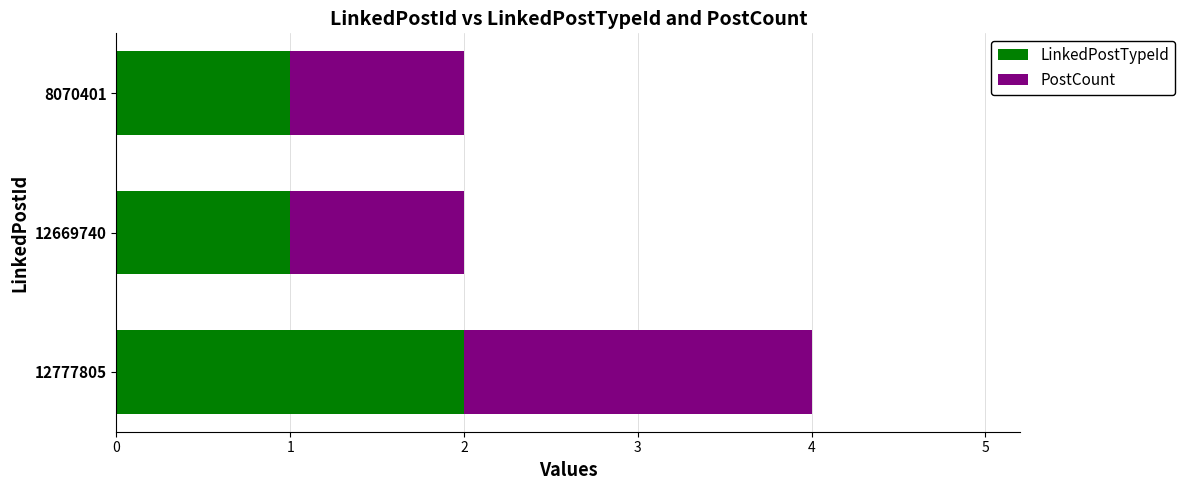

Is it true that LinkedPostTypeId equals 1 at 8070401?

True